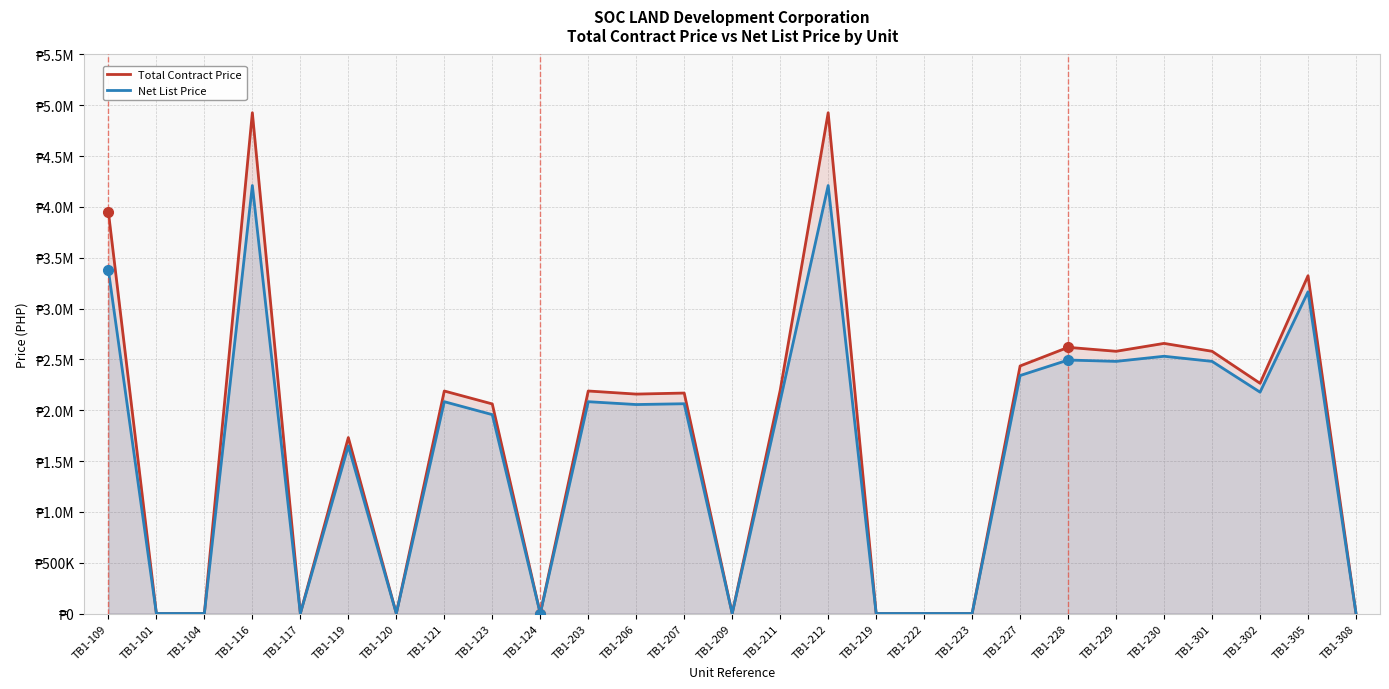

Which series has the largest total across all categories?

Total Contract Price